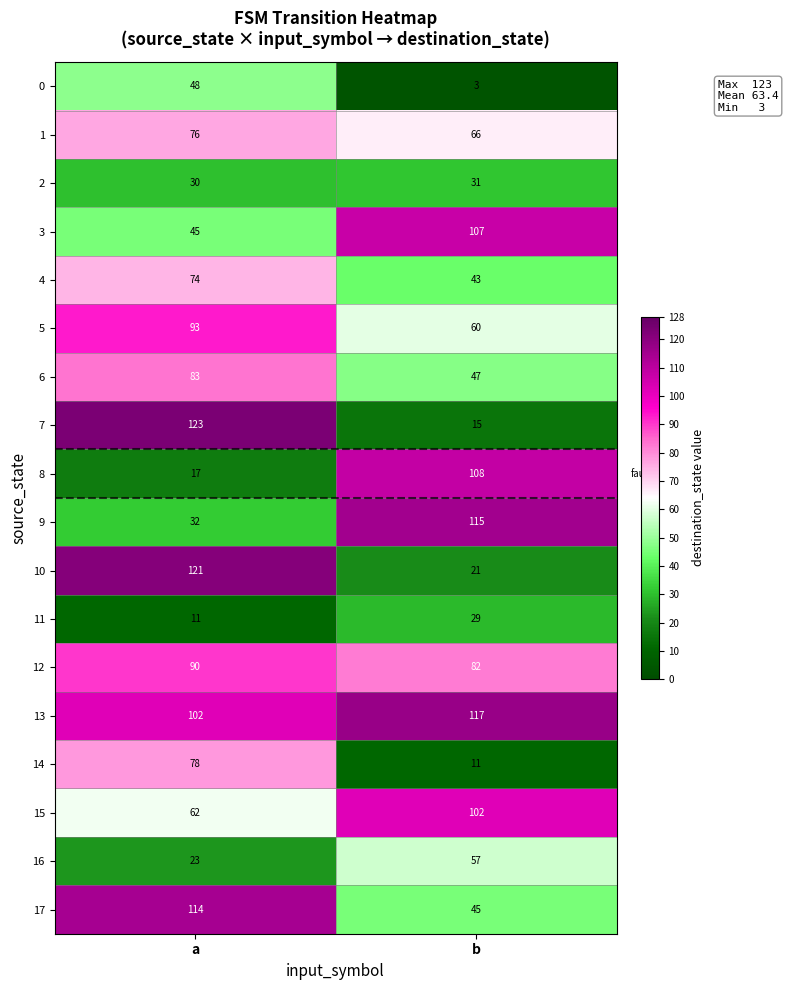

What is the sum of the 1 values at b and a?

142